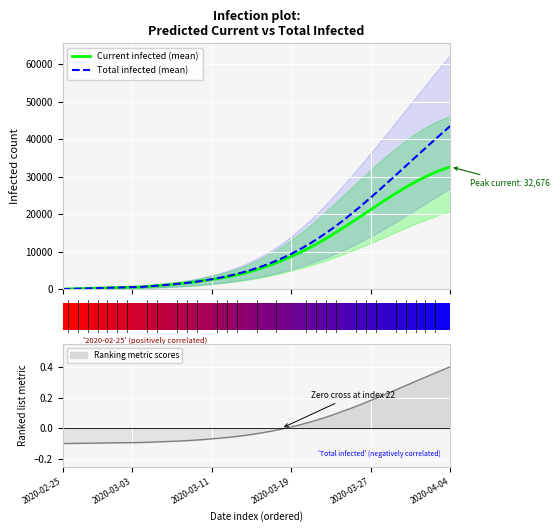

True or false: Current infected (mean) has more than 2 points higher than both neighbors.

False